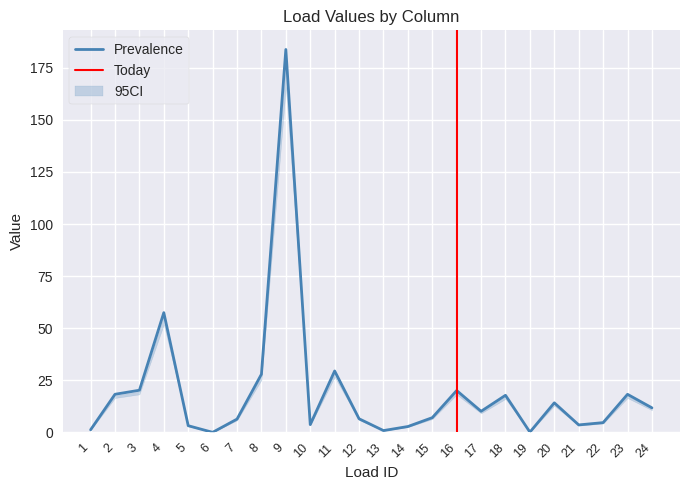

Which category has the lowest value in the col_5 series?

6